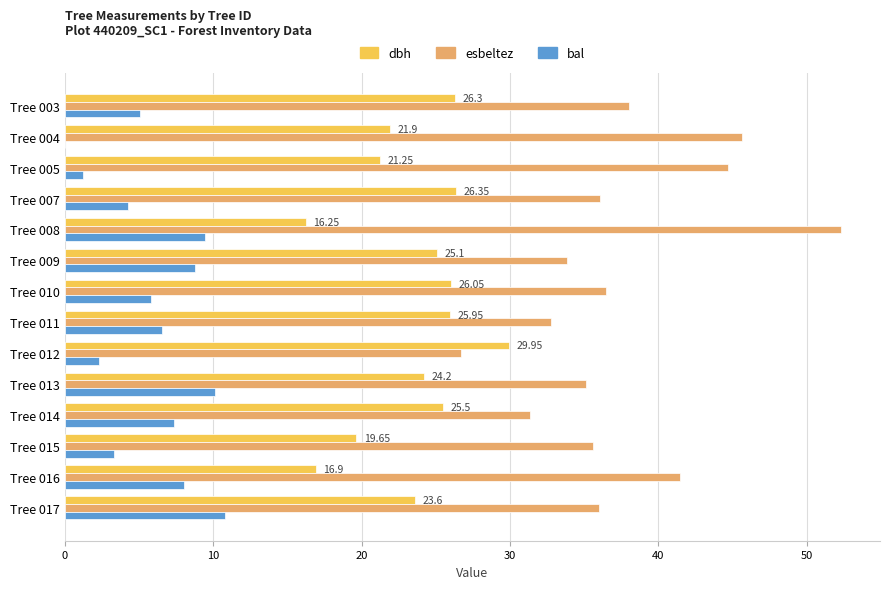

Which series has the largest total across all categories?

esbeltez